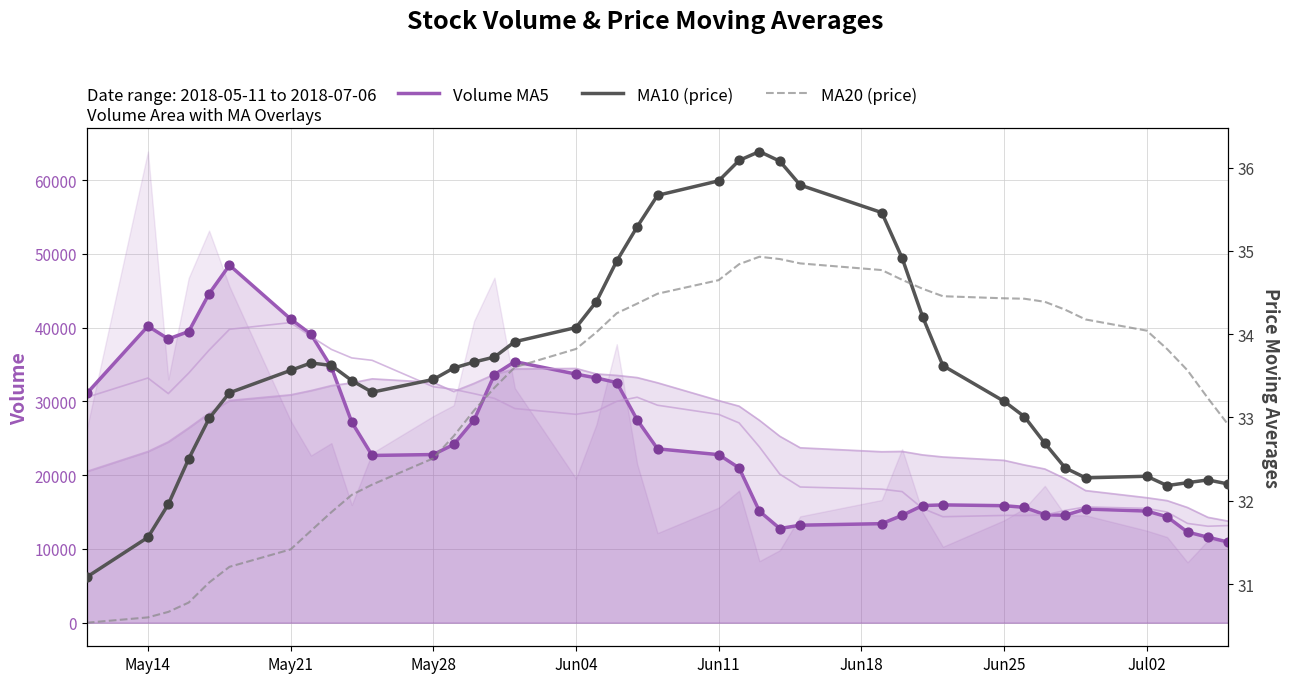

What are all the series names shown in the legend?

Volume MA5, MA10 (price), MA20 (price)